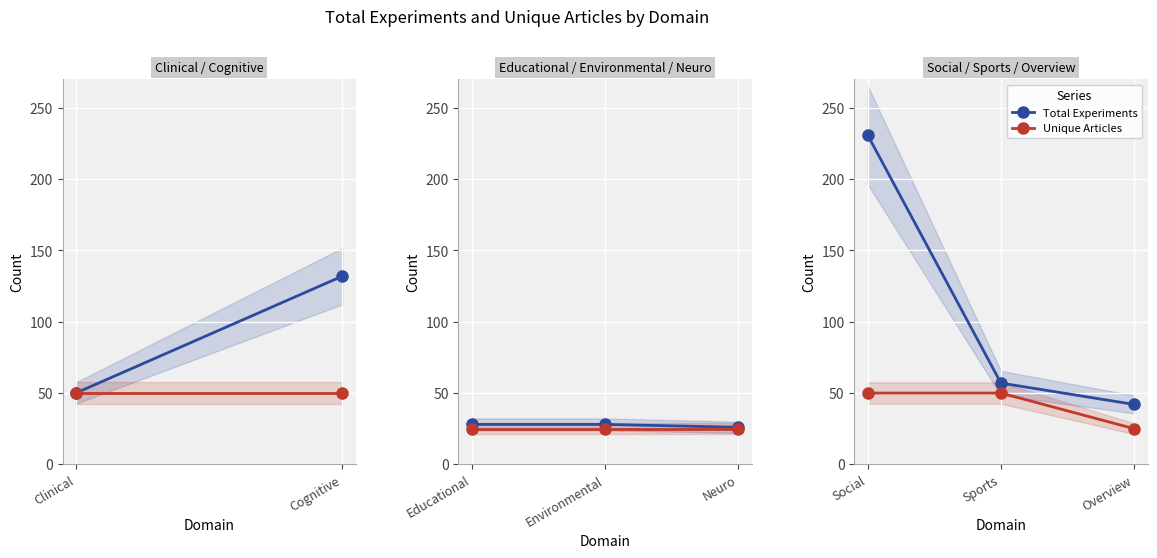

The value of Unique Articles at Sports is 25. True or false?

False